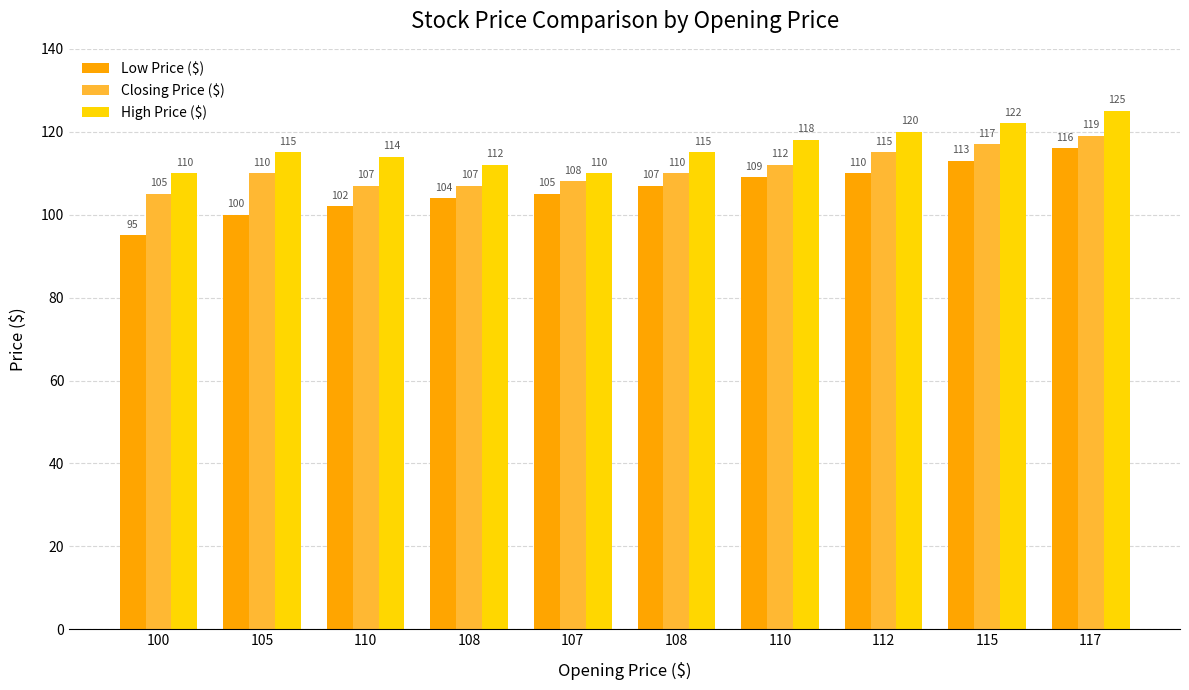

Rank the series by their average value, from lowest to highest.

Low Price ($), Closing Price ($), High Price ($)